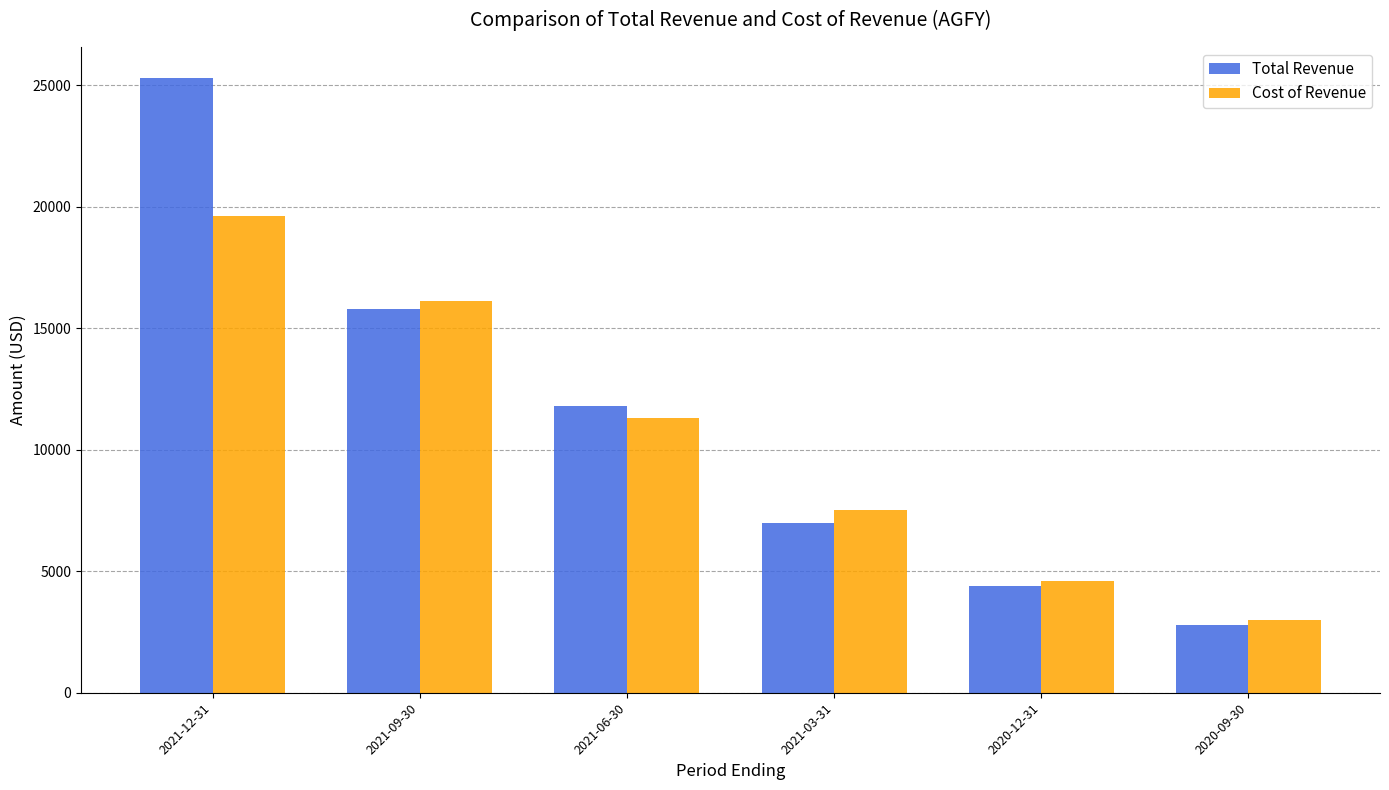

What is the sum of the Total Revenue values at 2020-12-31 and 2021-03-31?

11400